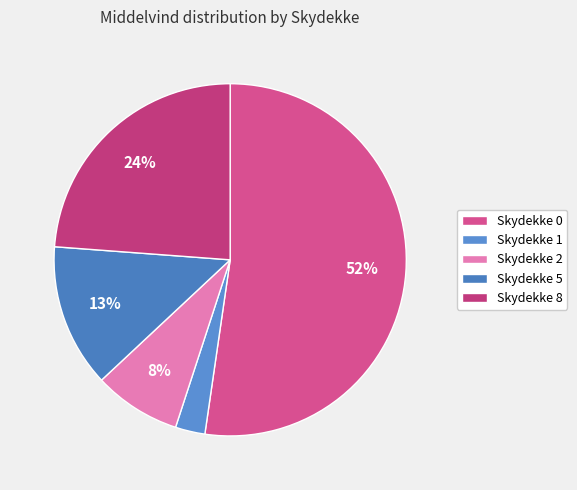

How many segments does this pie chart have?

5